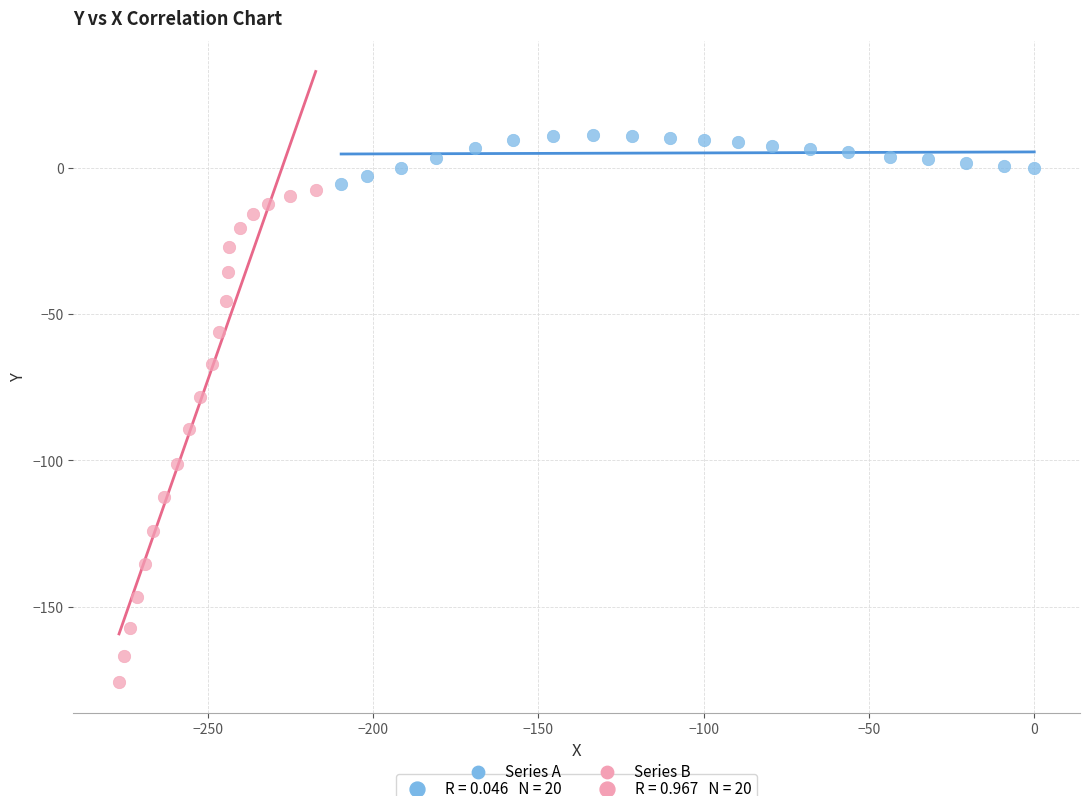

Which series contains the highest Y value?

Series A